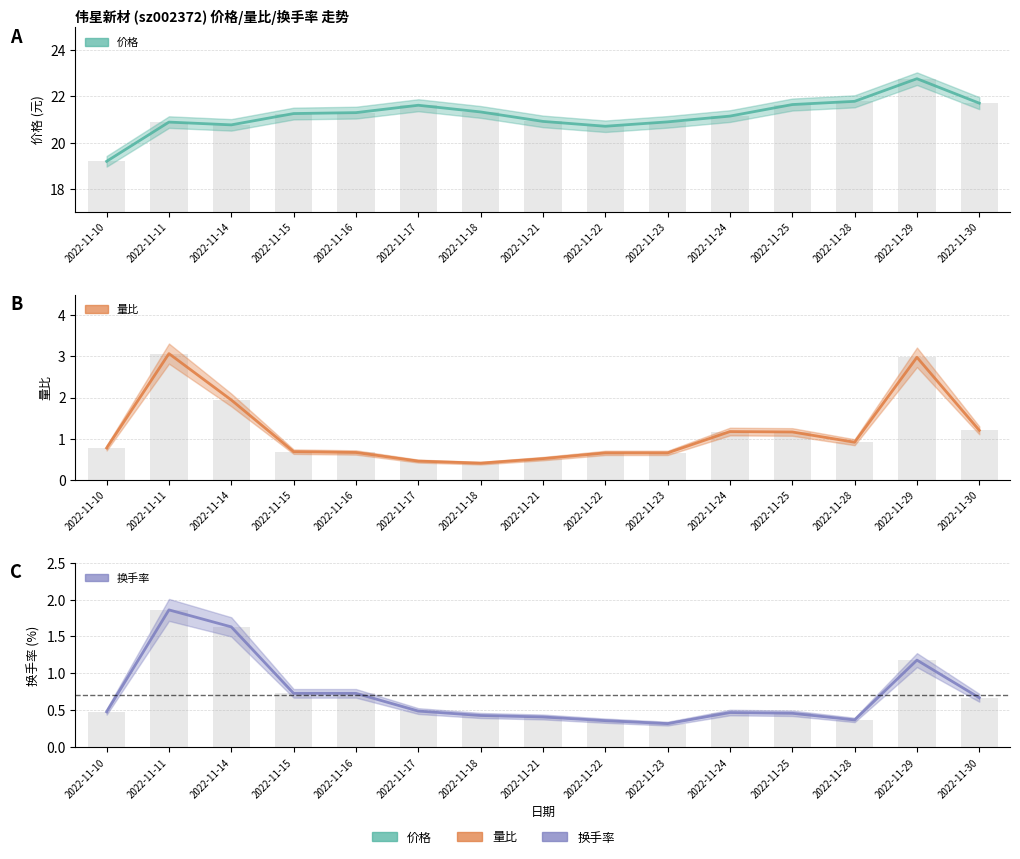

How many data points in 价格 are less than 21?

6